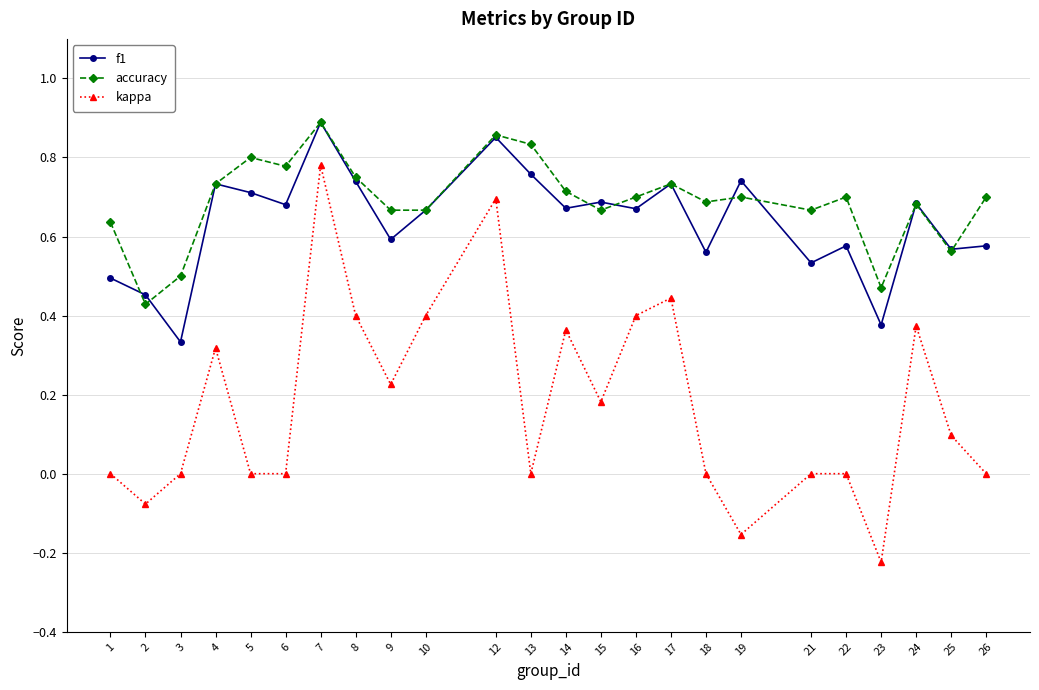

True or false: accuracy and kappa cross at least once.

False